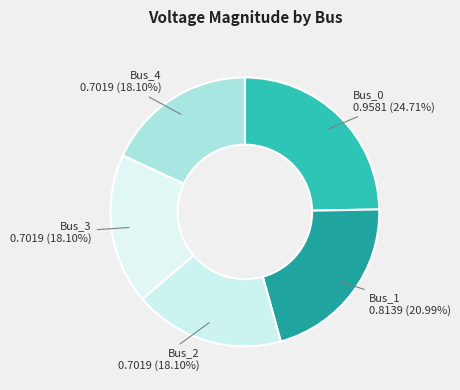

Between Bus_2 and Bus_0, which is larger?

Bus_0